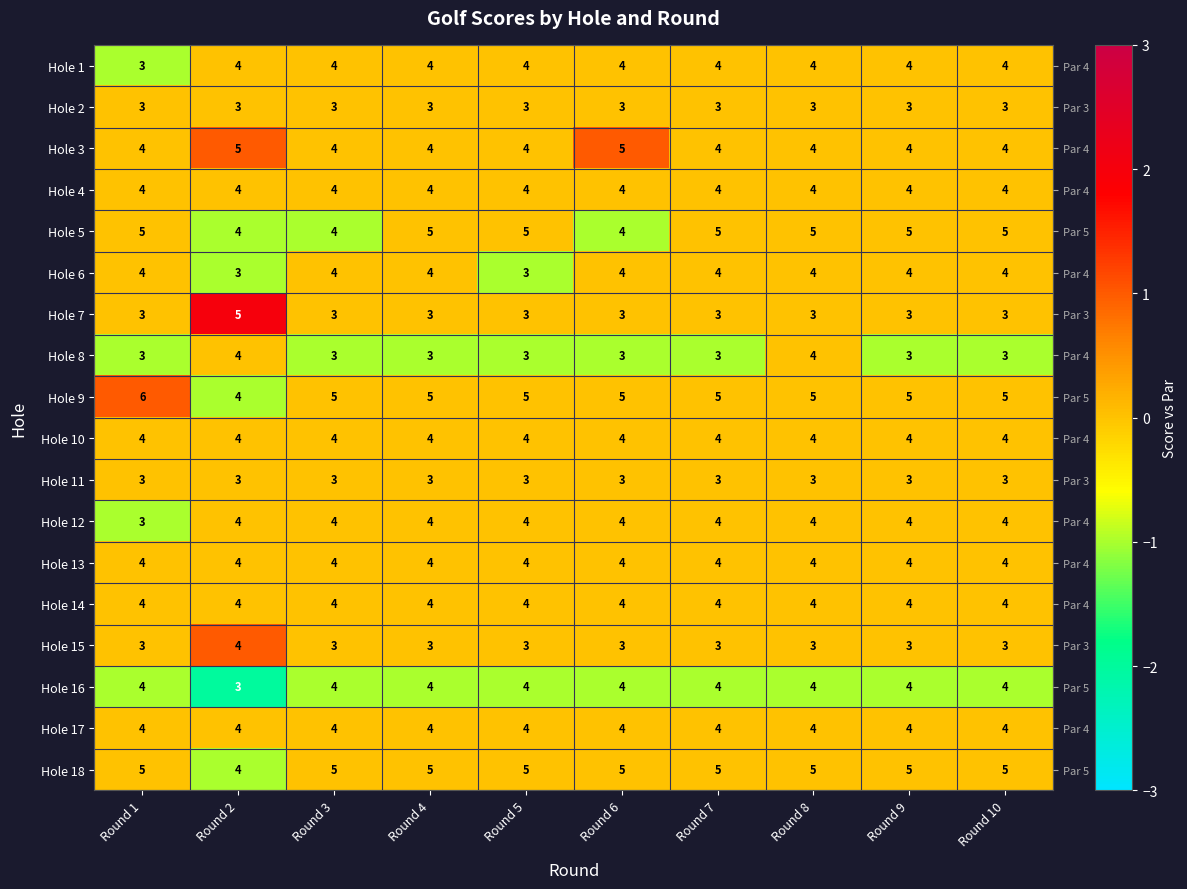

What is the sum of all Hole 6 values?

-2